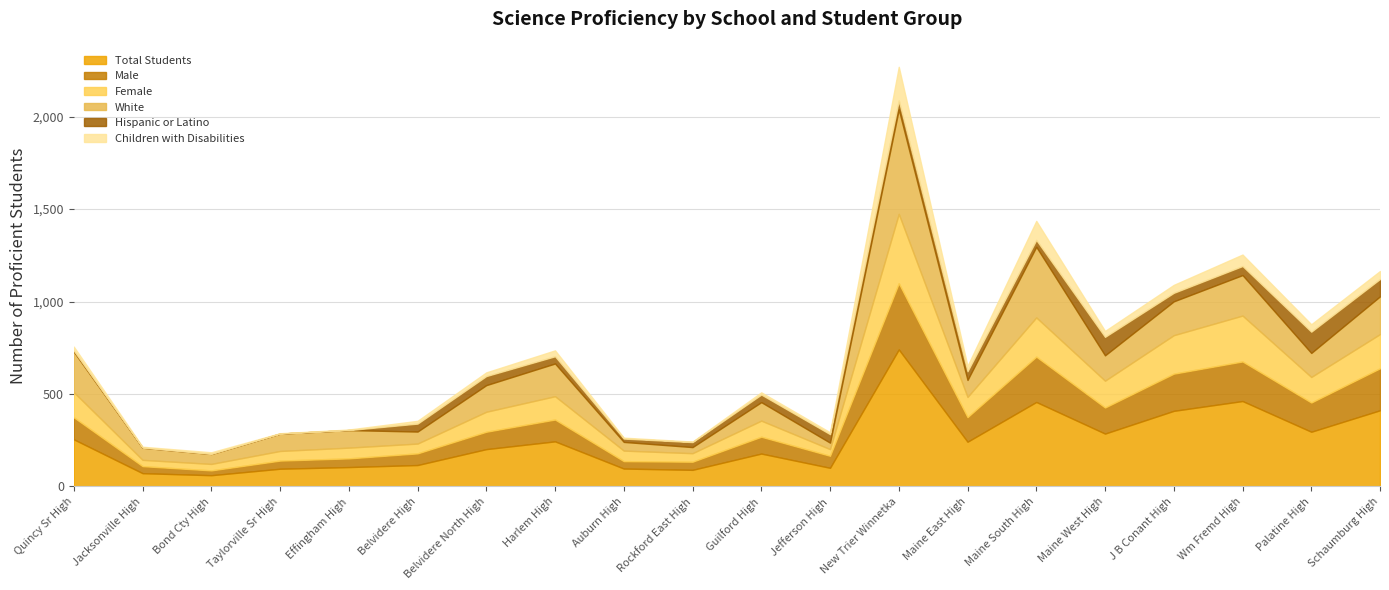

What is the difference between the maximum and minimum values in the Female series?

341